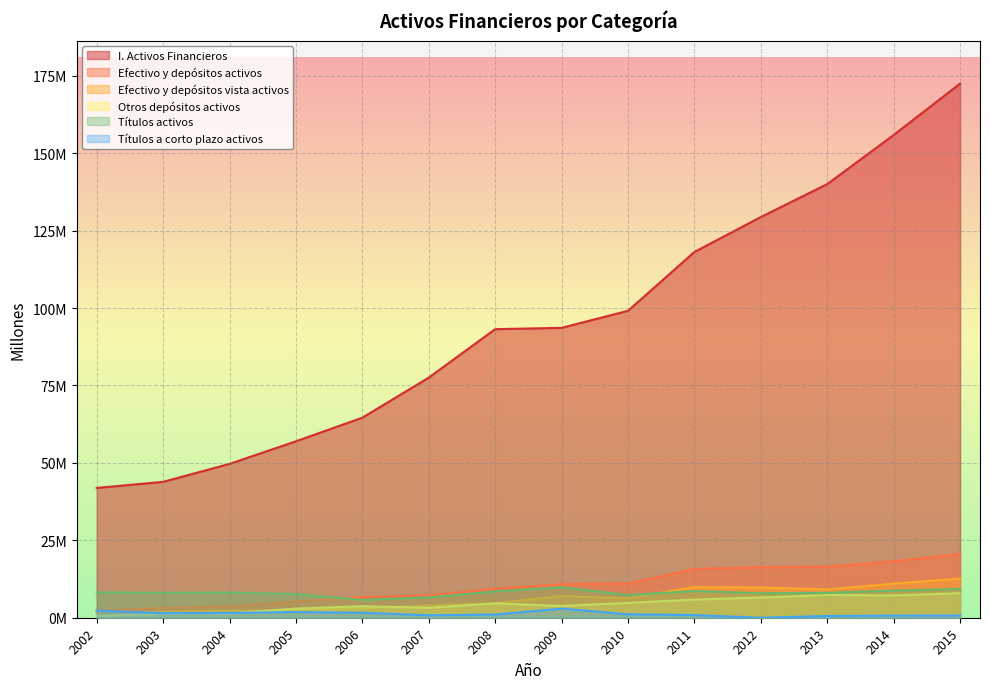

Which series has the widest spread of values?

I. Activos Financieros